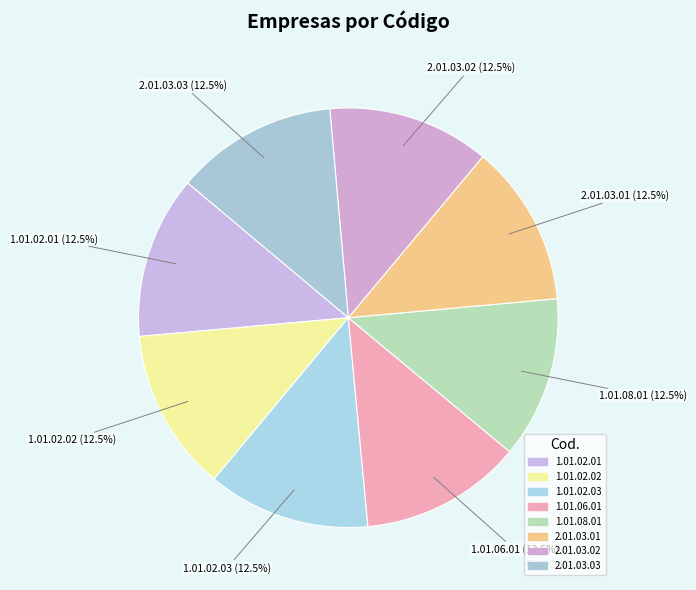

How many slices are in this pie chart?

8